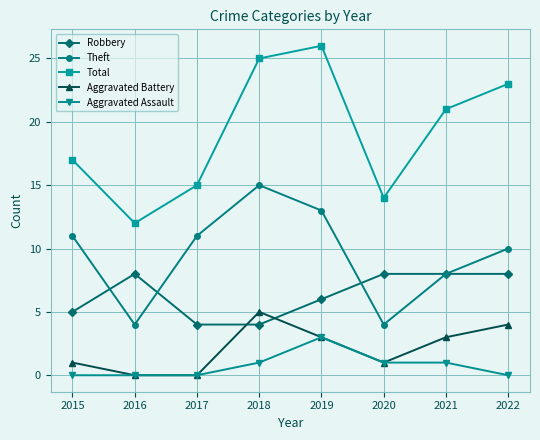

Is the value of Theft at 2020 greater than the value of Aggravated Assault at 2017?

Yes